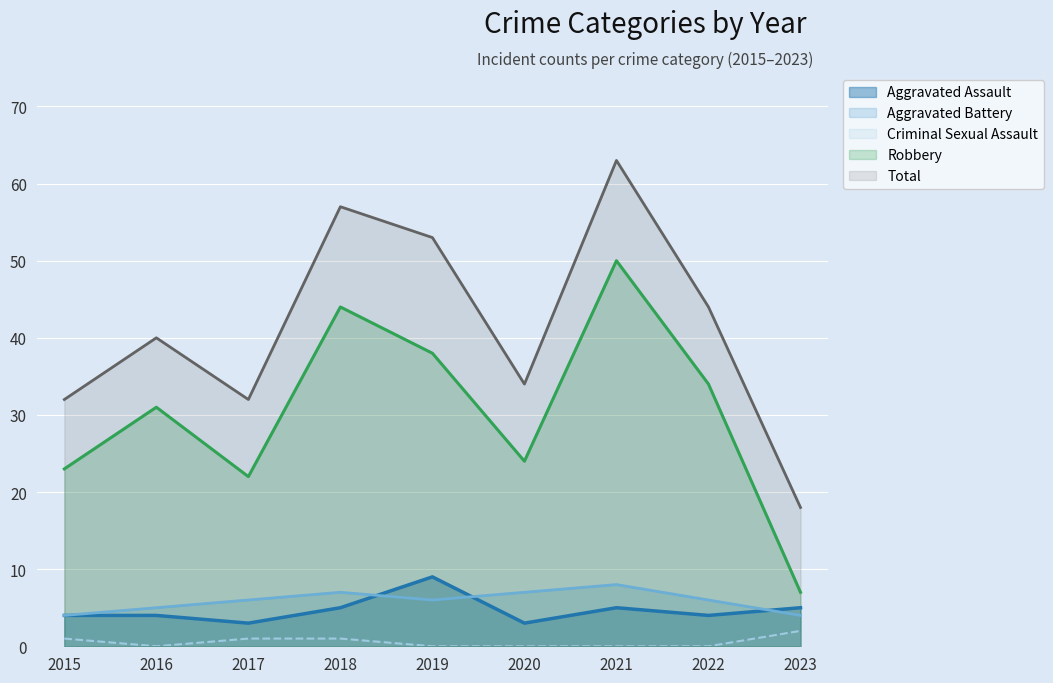

What is the value of the Criminal Sexual Assault point at the 3rd from the left?

1